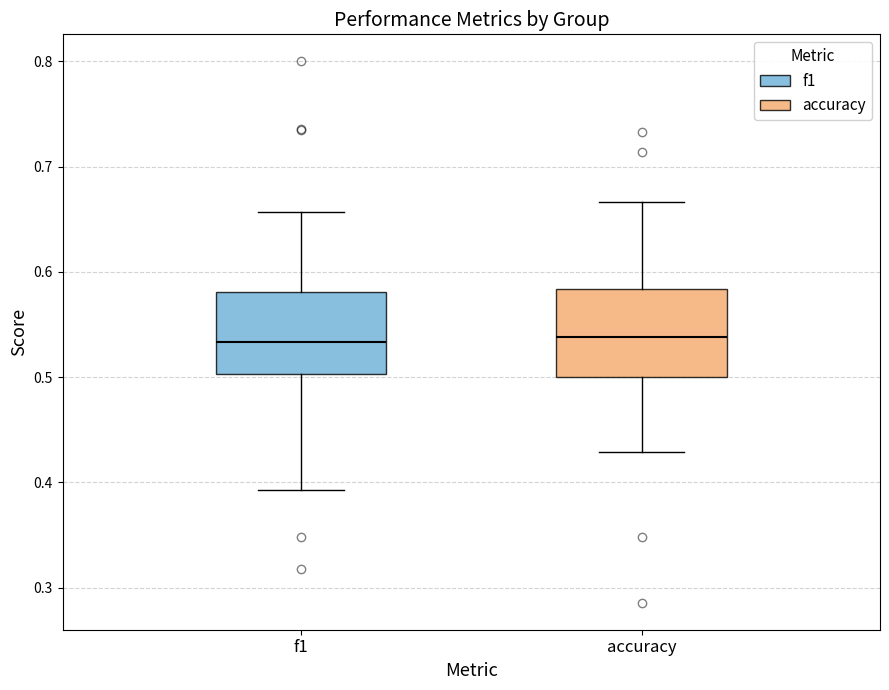

Where does the median line of the box for accuracy sit on the y-axis? The values are not printed on the chart, so give them approximately, as read against the axis.

0.54